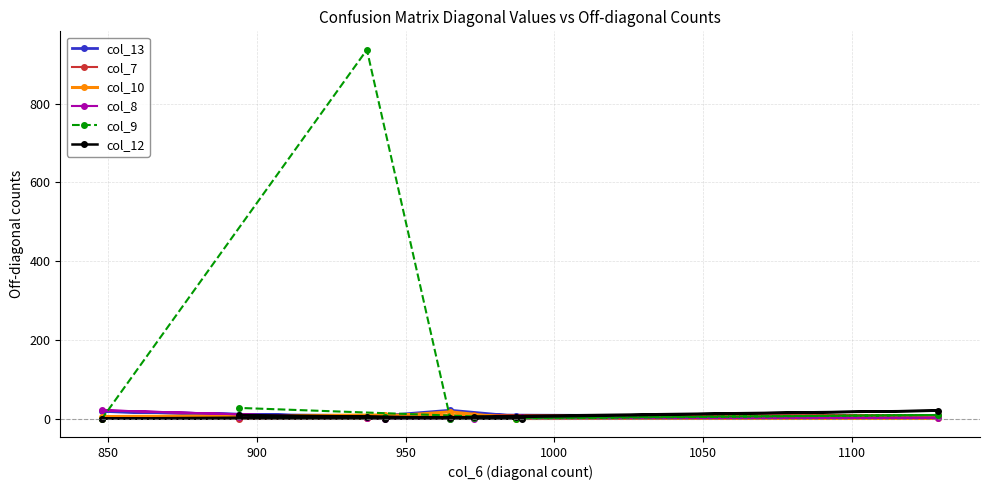

Which series has the largest total across all categories?

col_9